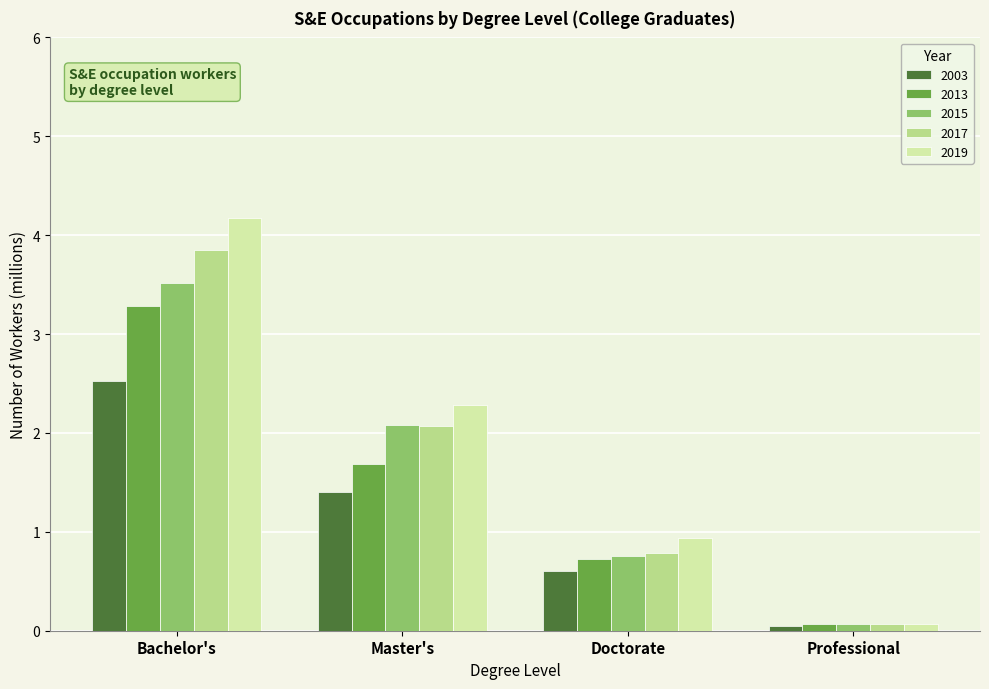

How many groups of bars are there?

4